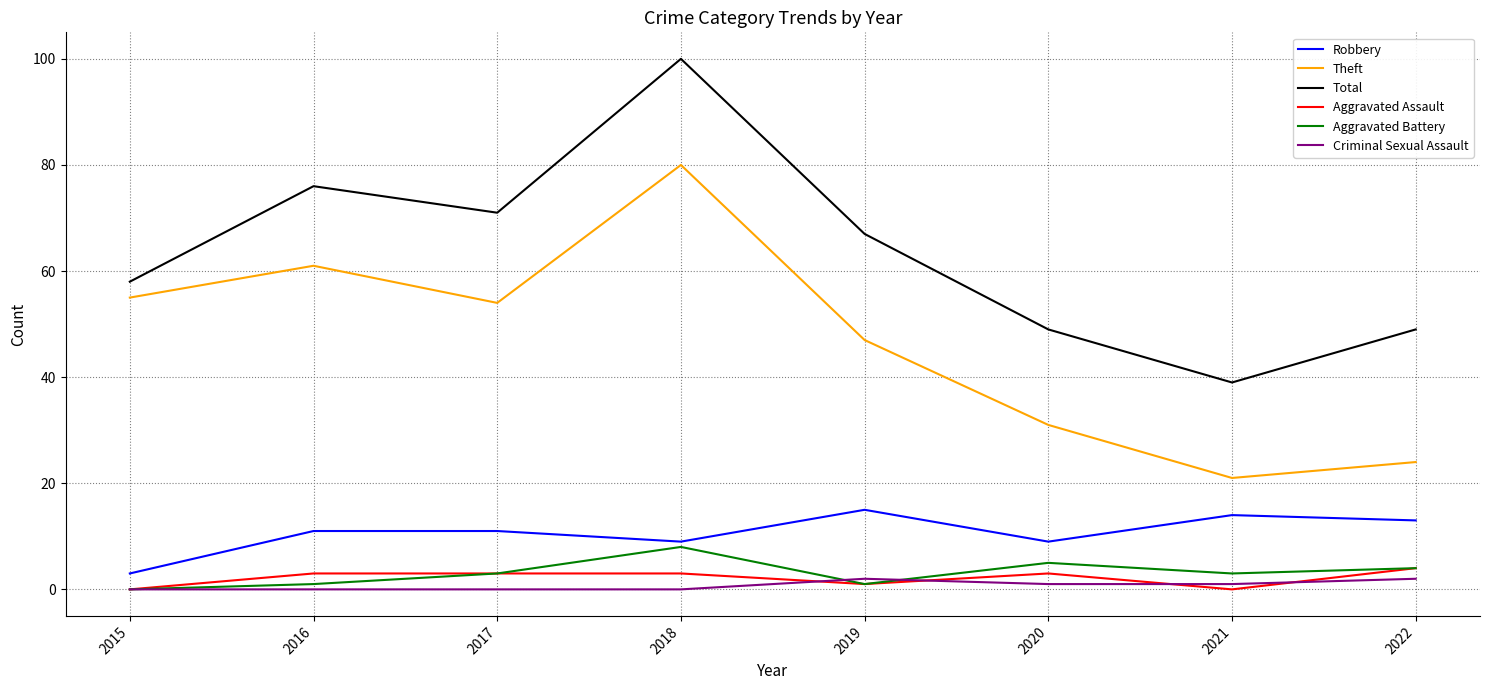

Is it true that Total equals 84 at 2015?

False